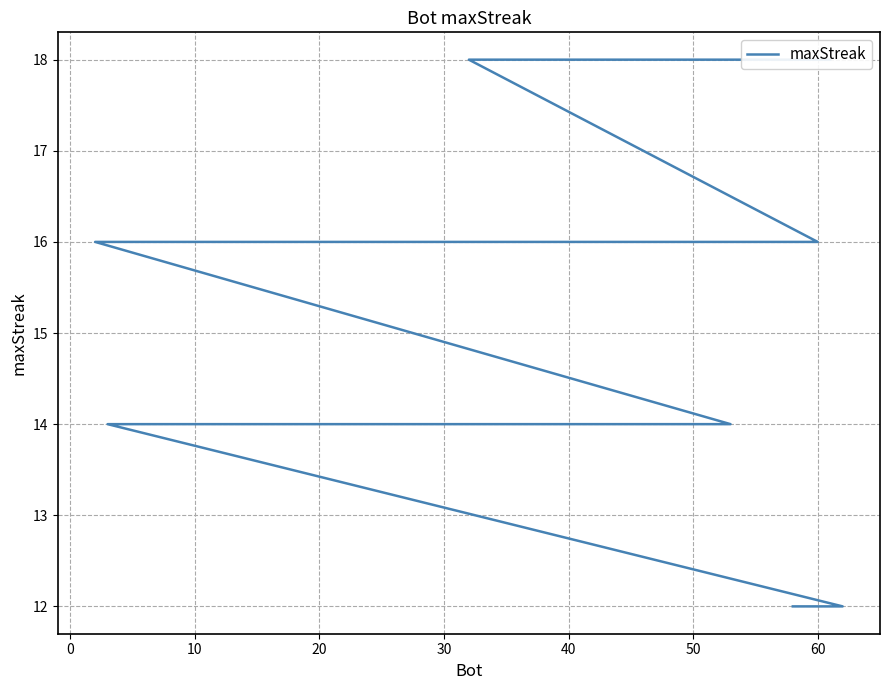

True or false: the data shows 23 at 9.

False